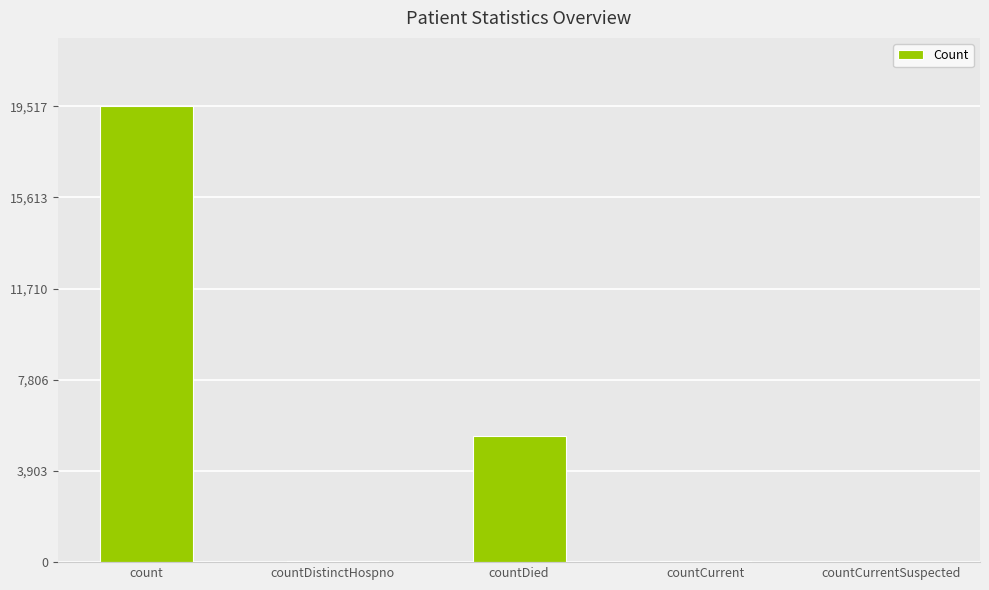

Which label corresponds to the largest value in the chart?

count